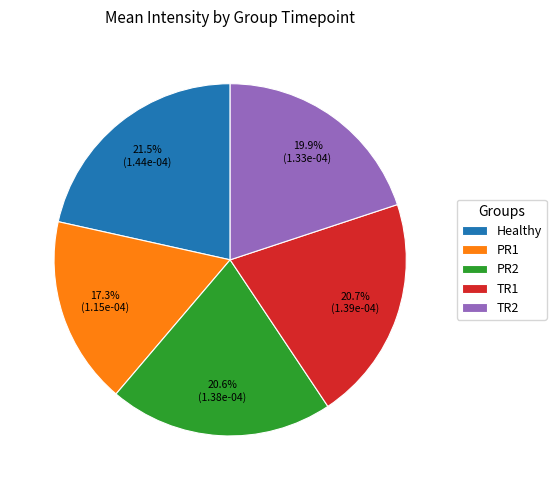

To the nearest percent, what is the combined percentage of PR2 and Healthy?

42%